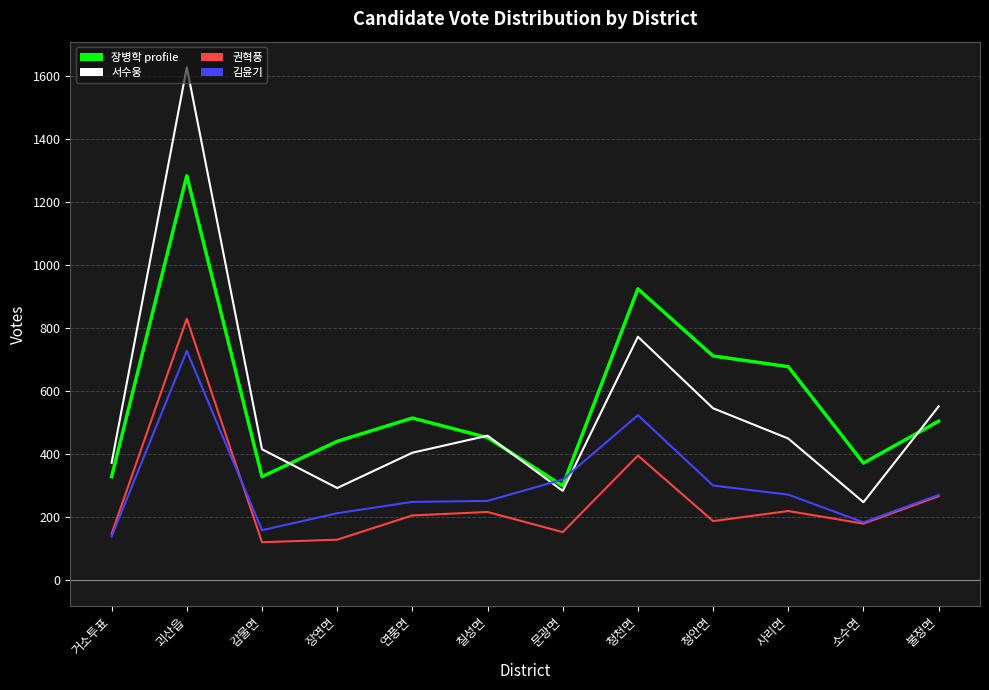

What is the difference between the highest and lowest values at 문광면?

167